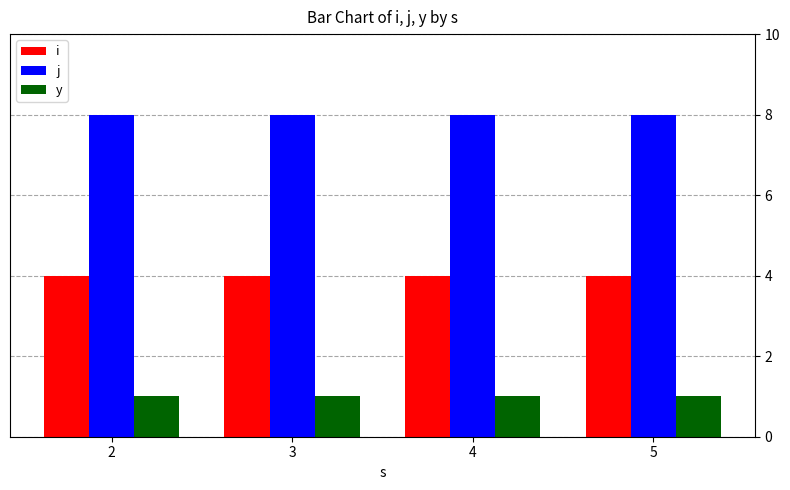

List the series in order of their peak value, lowest first.

y, i, j